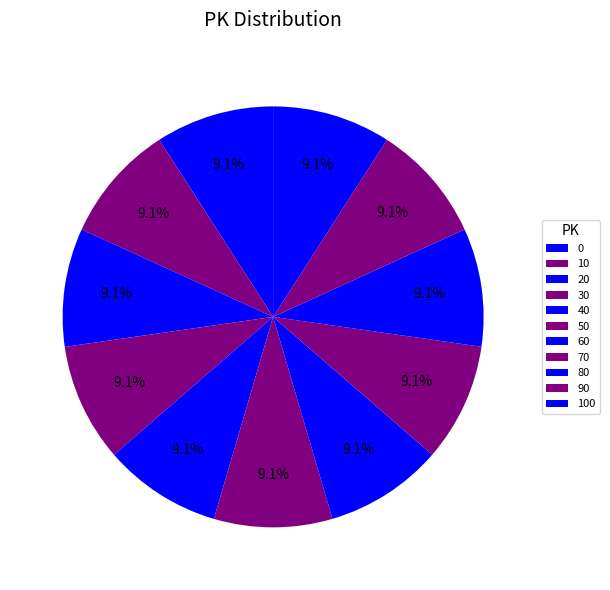

Rank the categories by value from highest to lowest.

0, 10, 20, 30, 40, 50, 60, 70, 80, 90, 100